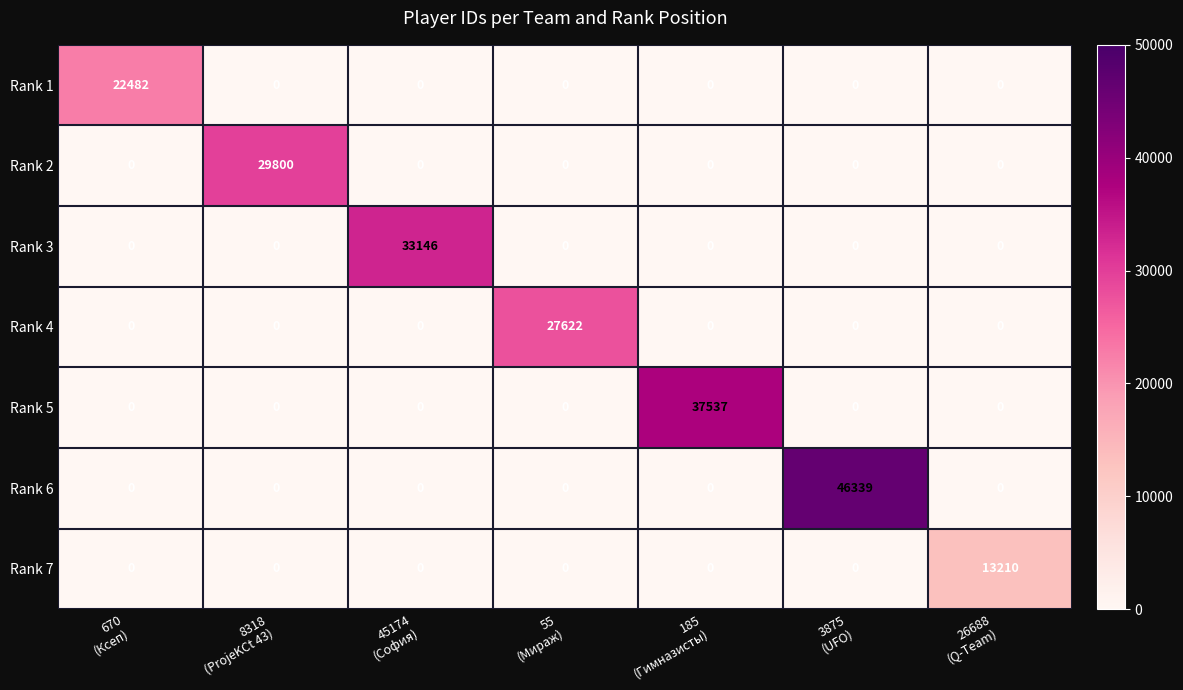

How many distinct data groups are displayed?

7